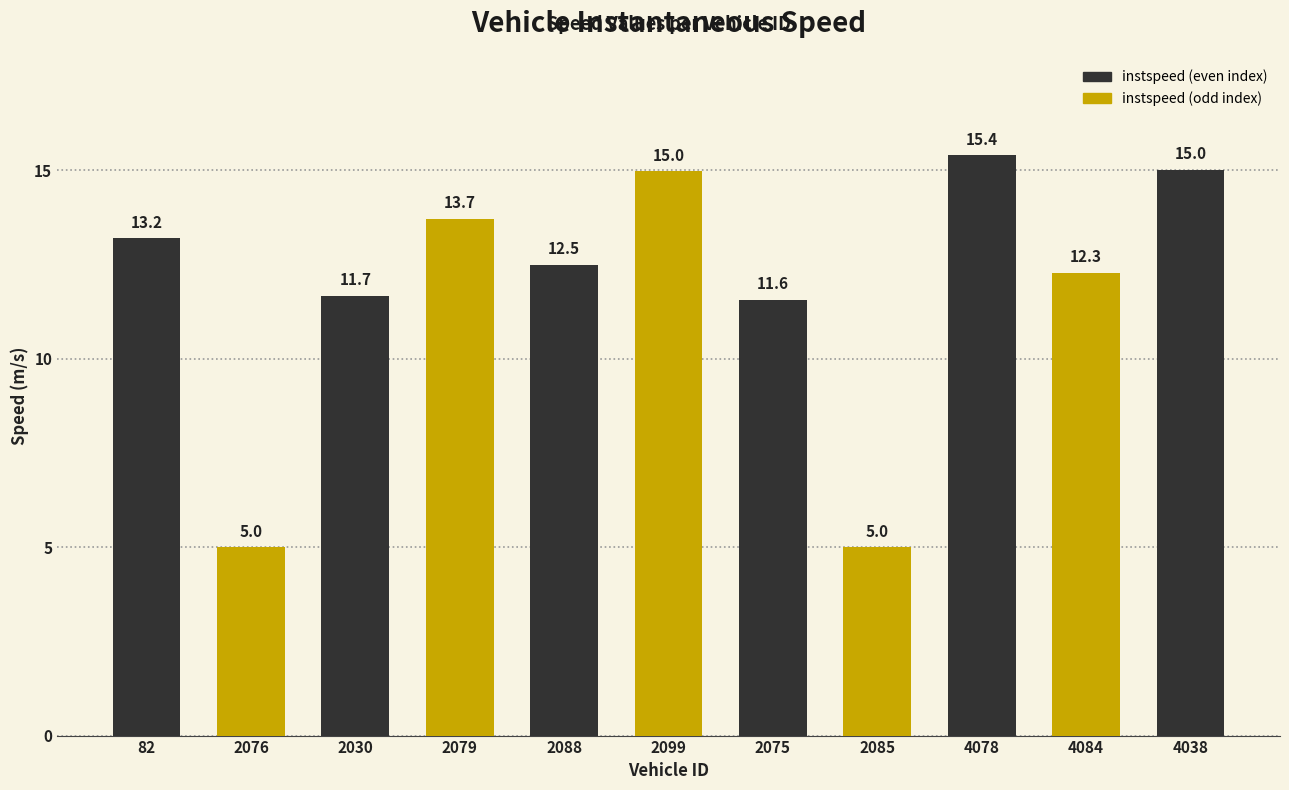

What is the ratio of the value at 2076 to the value at 82?

0.4